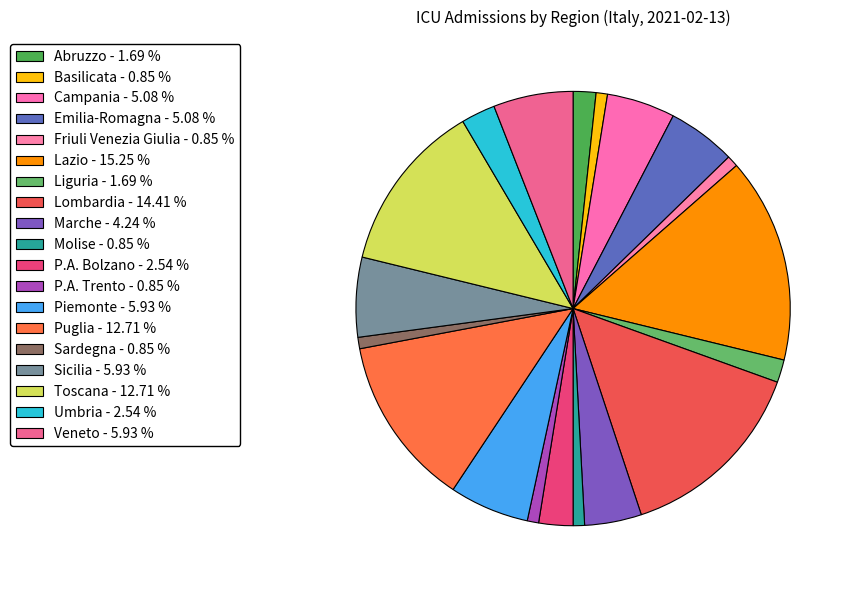

How many segments does this pie chart have?

19